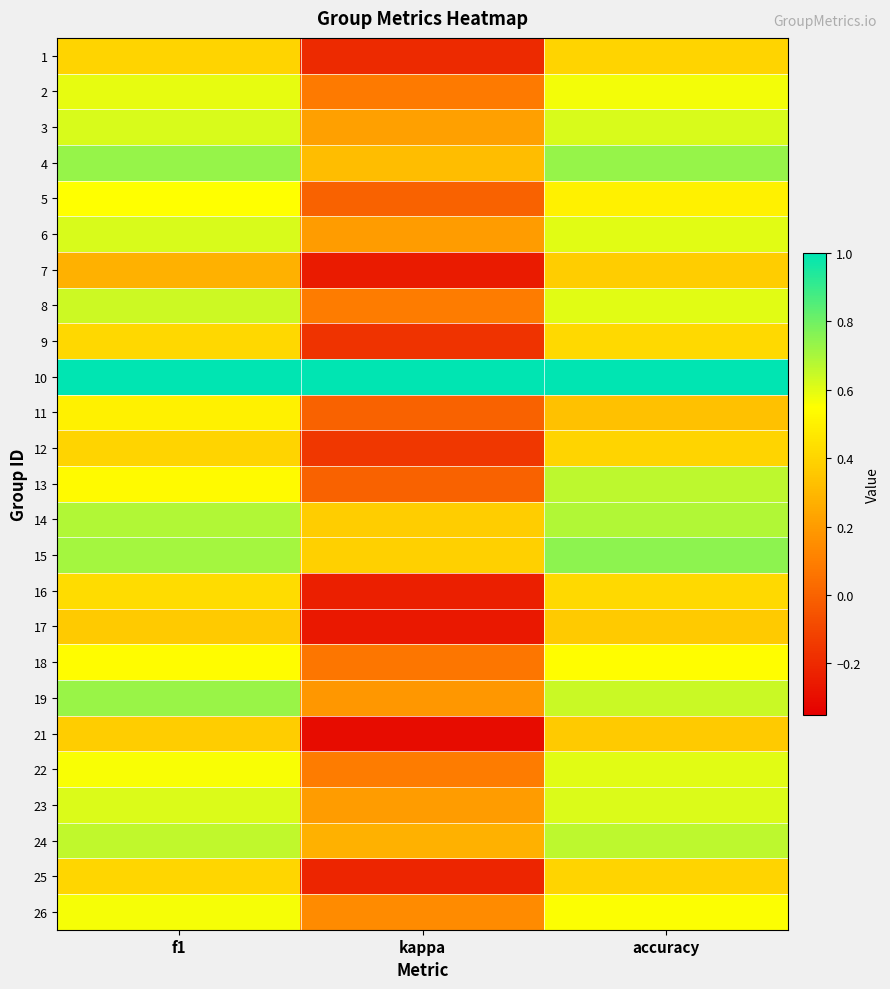

Reading left to right, extract all data points from this chart.

1: f1=0.4	kappa=-0.2	accuracy=0.4
2: f1=0.6	kappa=0.1	accuracy=0.6
3: f1=0.6	kappa=0.2	accuracy=0.6
4: f1=0.7	kappa=0.3	accuracy=0.7
5: f1=0.5	kappa=0.0	accuracy=0.5
6: f1=0.6	kappa=0.2	accuracy=0.6
7: f1=0.3	kappa=-0.2	accuracy=0.4
8: f1=0.6	kappa=0.1	accuracy=0.6
9: f1=0.4	kappa=-0.2	accuracy=0.4
10: f1=1.0	kappa=1.0	accuracy=1.0
11: f1=0.5	kappa=0.0	accuracy=0.3
12: f1=0.4	kappa=-0.2	accuracy=0.4
13: f1=0.5	kappa=0.0	accuracy=0.7
14: f1=0.7	kappa=0.4	accuracy=0.7
15: f1=0.7	kappa=0.4	accuracy=0.8
16: f1=0.4	kappa=-0.2	accuracy=0.4
17: f1=0.4	kappa=-0.3	accuracy=0.4
18: f1=0.5	kappa=0.1	accuracy=0.5
19: f1=0.7	kappa=0.2	accuracy=0.6
21: f1=0.4	kappa=-0.3	accuracy=0.4
22: f1=0.6	kappa=0.1	accuracy=0.6
23: f1=0.6	kappa=0.2	accuracy=0.6
24: f1=0.7	kappa=0.3	accuracy=0.7
25: f1=0.4	kappa=-0.2	accuracy=0.4
26: f1=0.6	kappa=0.1	accuracy=0.6